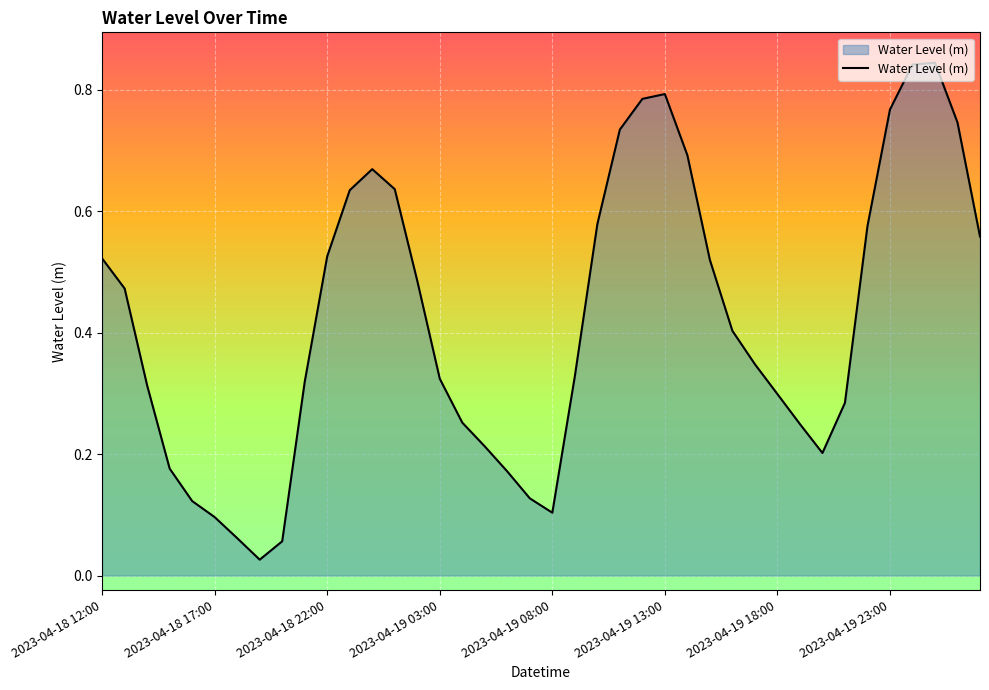

Reading left to right, list all the values displayed in this chart.

2023-04-18 12:00=0.5	2023-04-18 13:00=0.5	2023-04-18 14:00=0.3	2023-04-18 15:00=0.2	2023-04-18 16:00=0.1	2023-04-18 17:00=0.1	2023-04-18 18:00=0.1	2023-04-18 19:00=0.0	2023-04-18 20:00=0.1	2023-04-18 21:00=0.3	2023-04-18 22:00=0.5	2023-04-18 23:00=0.6	2023-04-19 00:00=0.7	2023-04-19 01:00=0.6	2023-04-19 02:00=0.5	2023-04-19 03:00=0.3	2023-04-19 04:00=0.3	2023-04-19 05:00=0.2	2023-04-19 06:00=0.2	2023-04-19 07:00=0.1	2023-04-19 08:00=0.1	2023-04-19 09:00=0.3	2023-04-19 10:00=0.6	2023-04-19 11:00=0.7	2023-04-19 12:00=0.8	2023-04-19 13:00=0.8	2023-04-19 14:00=0.7	2023-04-19 15:00=0.5	2023-04-19 16:00=0.4	2023-04-19 17:00=0.3	2023-04-19 18:00=0.3	2023-04-19 19:00=0.2	2023-04-19 20:00=0.2	2023-04-19 21:00=0.3	2023-04-19 22:00=0.6	2023-04-19 23:00=0.8	2023-04-20 00:00=0.8	2023-04-20 01:00=0.8	2023-04-20 02:00=0.7	2023-04-20 03:00=0.6